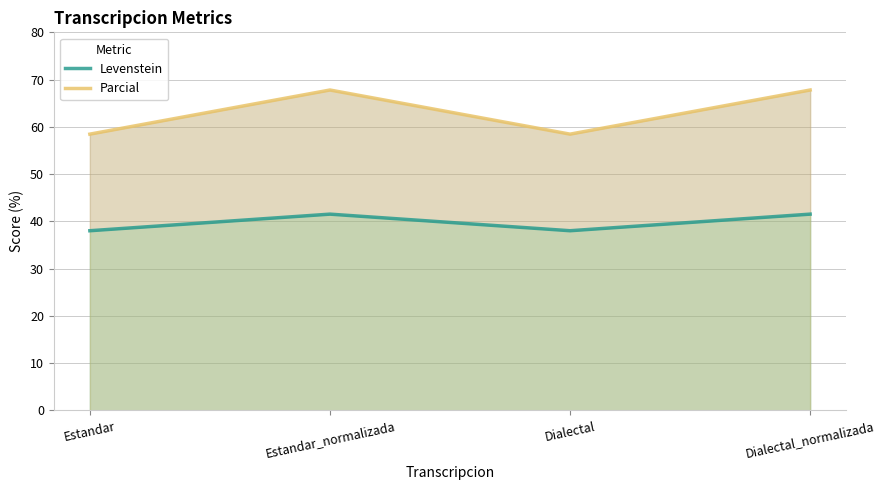

What is the maximum value for Levenstein?

41.5